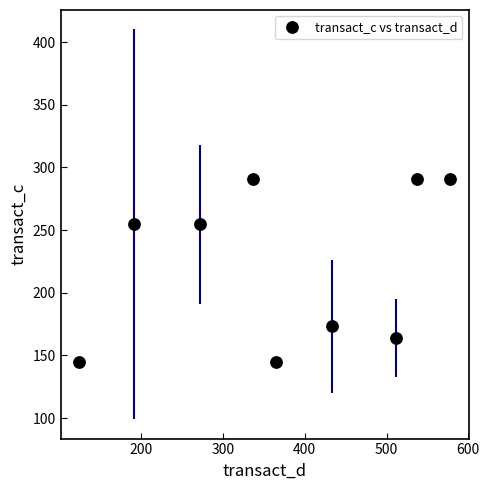

What is the value of the 5th point from the left?

144.7